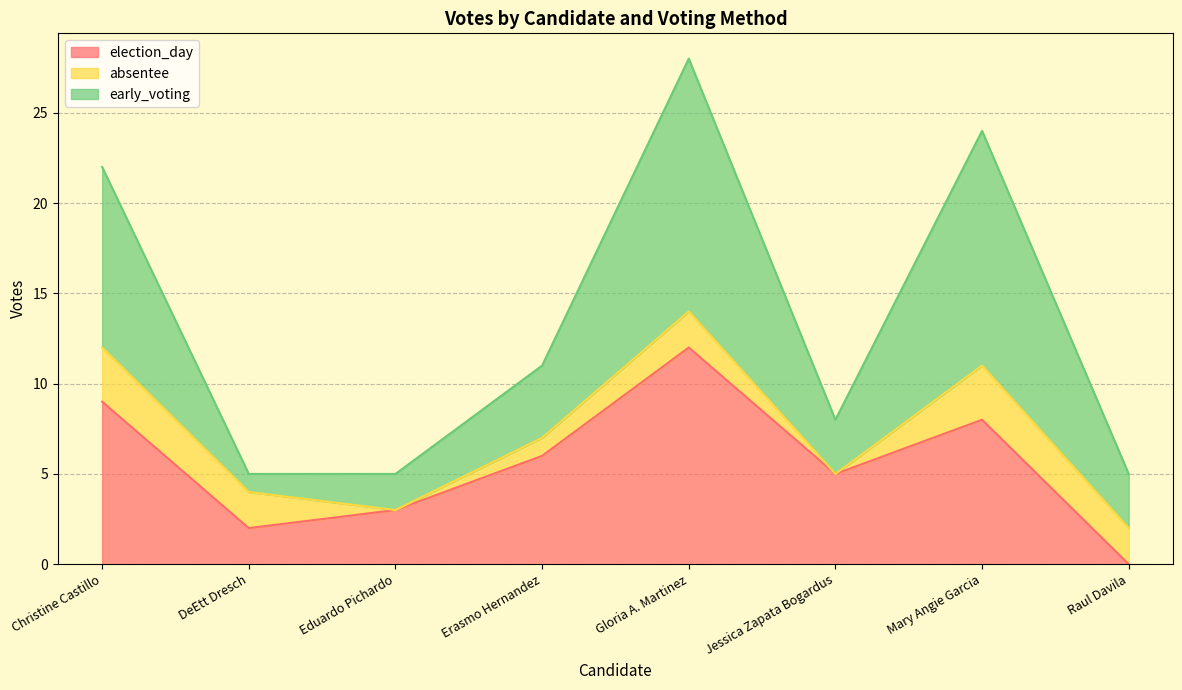

The election_day series shows 5 at Jessica Zapata Bogardus. True or false?

True